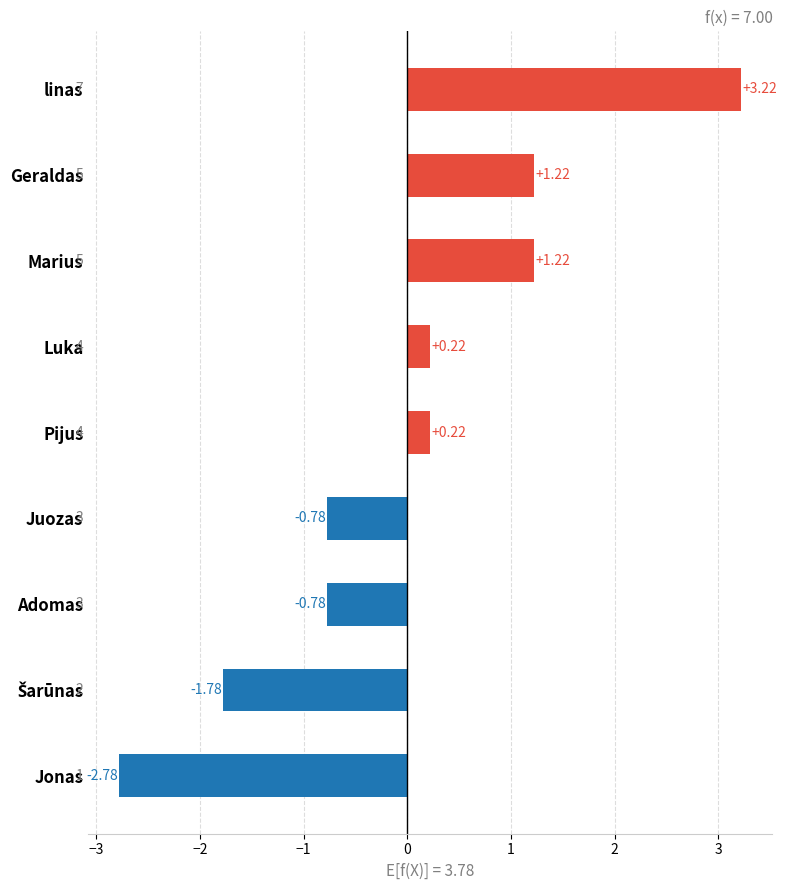

How many negative values are there?

4